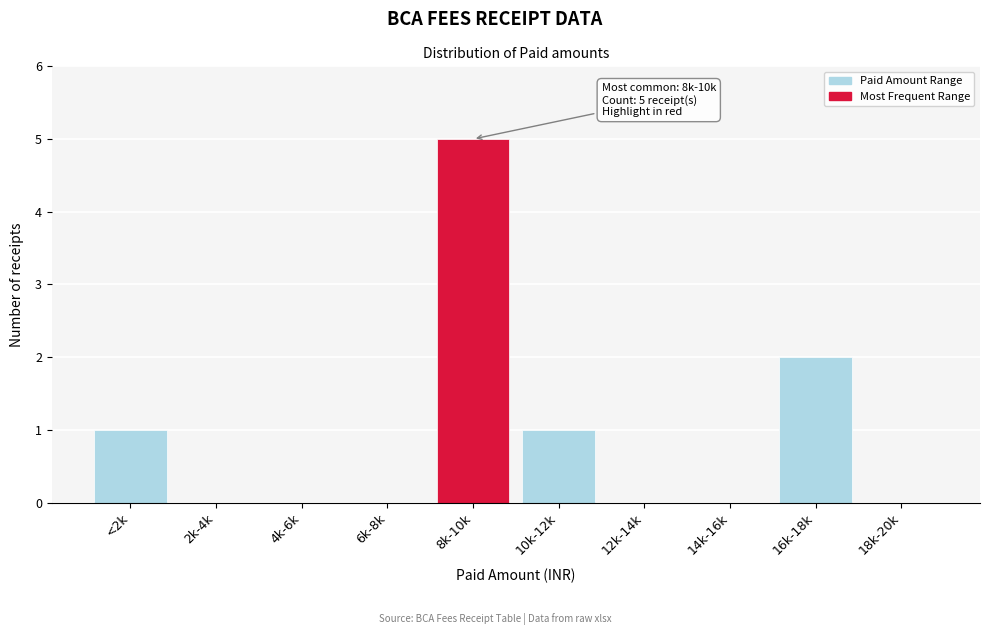

Reading right to left, extract all data points from this chart.

18k-20k=0	16k-18k=2	14k-16k=0	12k-14k=0	10k-12k=1	8k-10k=5	6k-8k=0	4k-6k=0	2k-4k=0	<2k=1